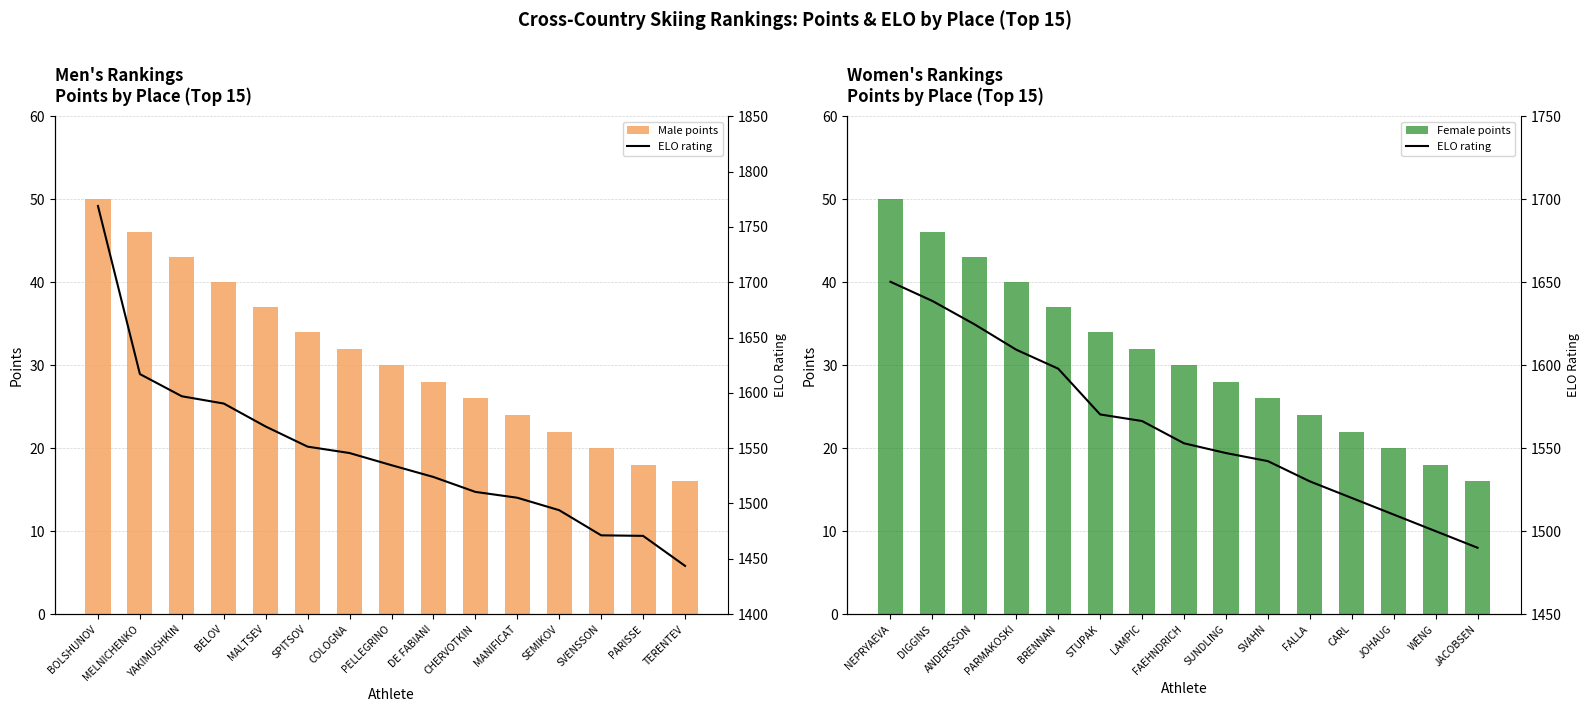

What is the approximate value of Male points at BOLSHUNOV?

50